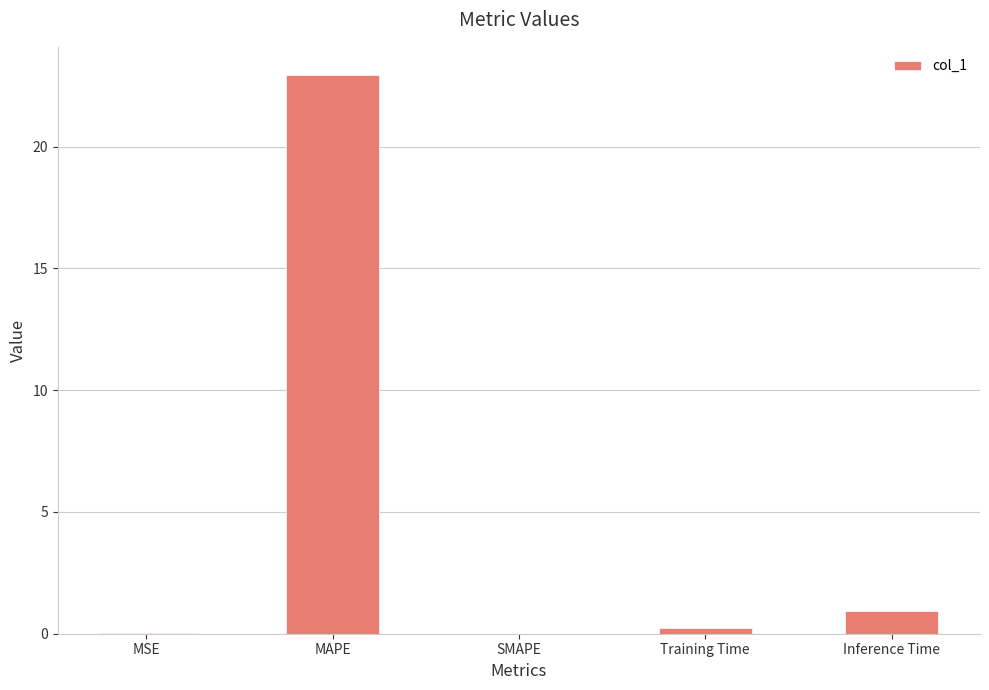

What is the sum of the values at MSE and MAPE?

23.0